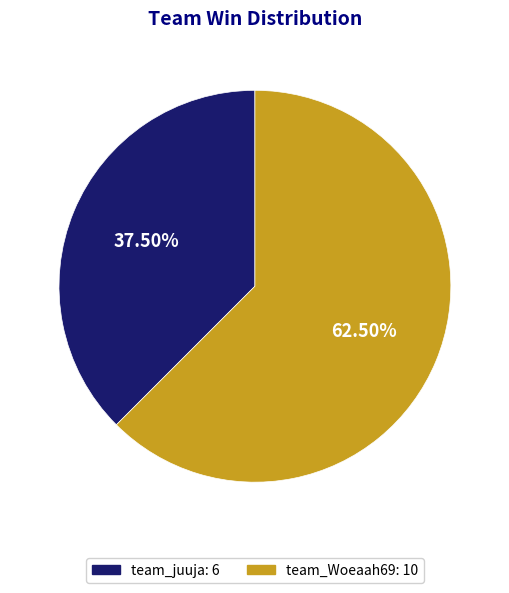

Approximately how many times larger is the value at team_Woeaah69 compared to team_juuja?

1.7